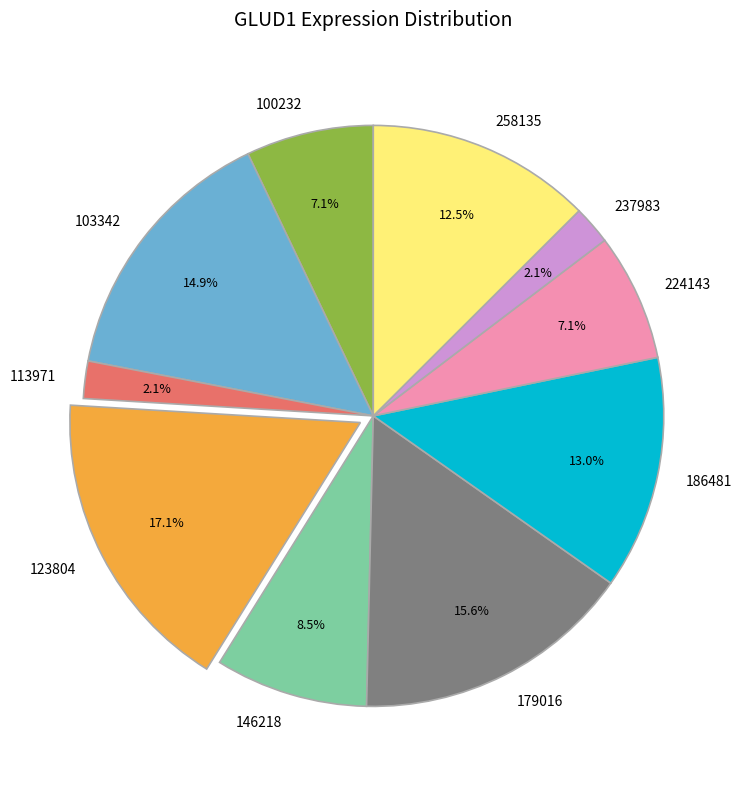

How many slices are in this pie chart?

10